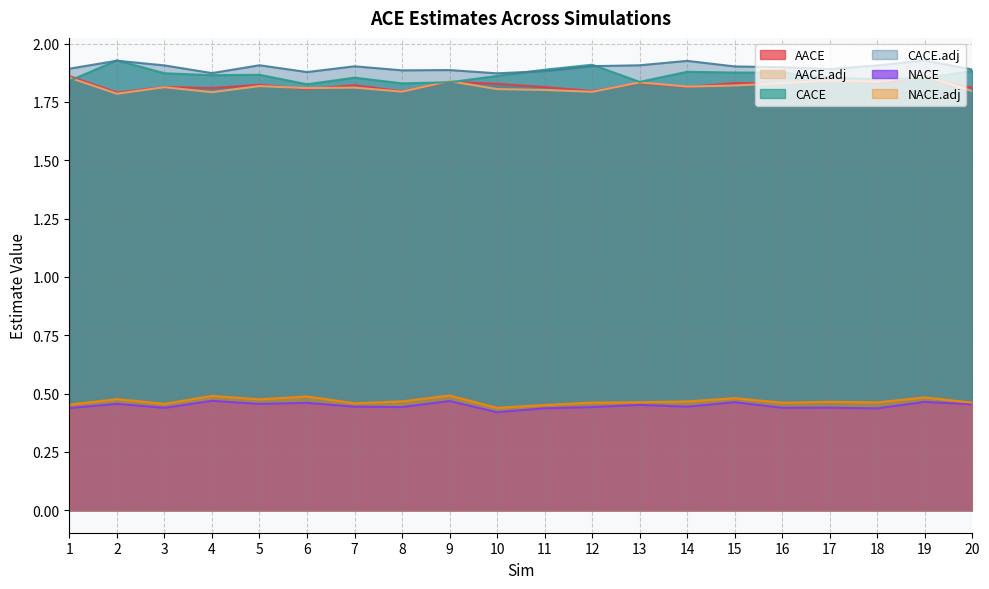

Count the CACE values in the range 1 to 2.

20